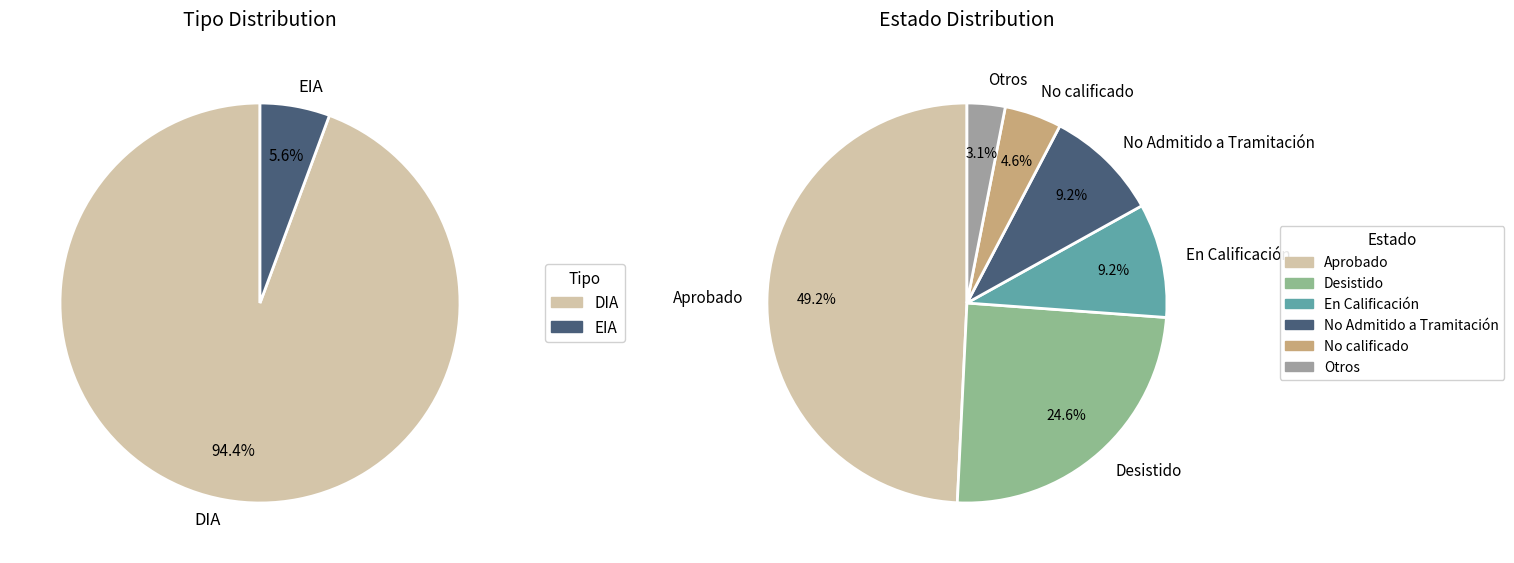

Does any single category account for the majority?

No